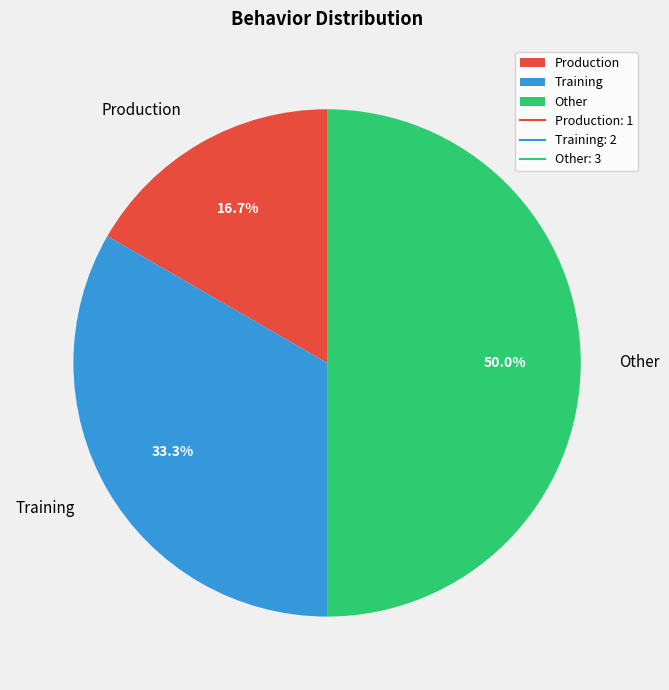

Combined, do Other and Training account for over 50%?

Yes